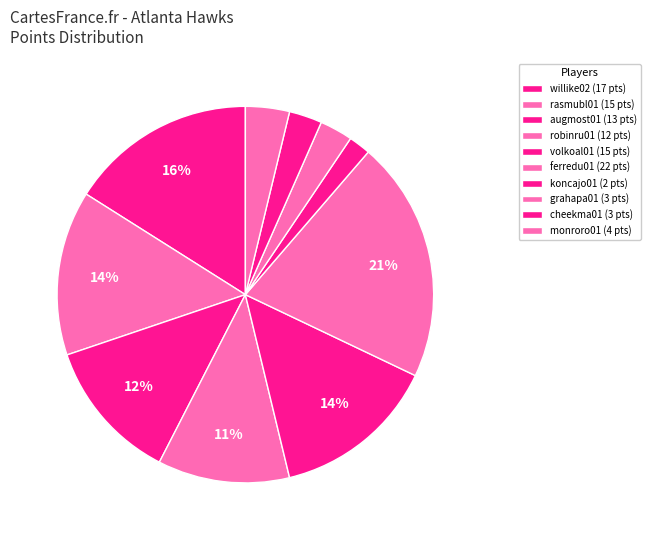

Is it true that augmost01 is 12% of the pie?

True